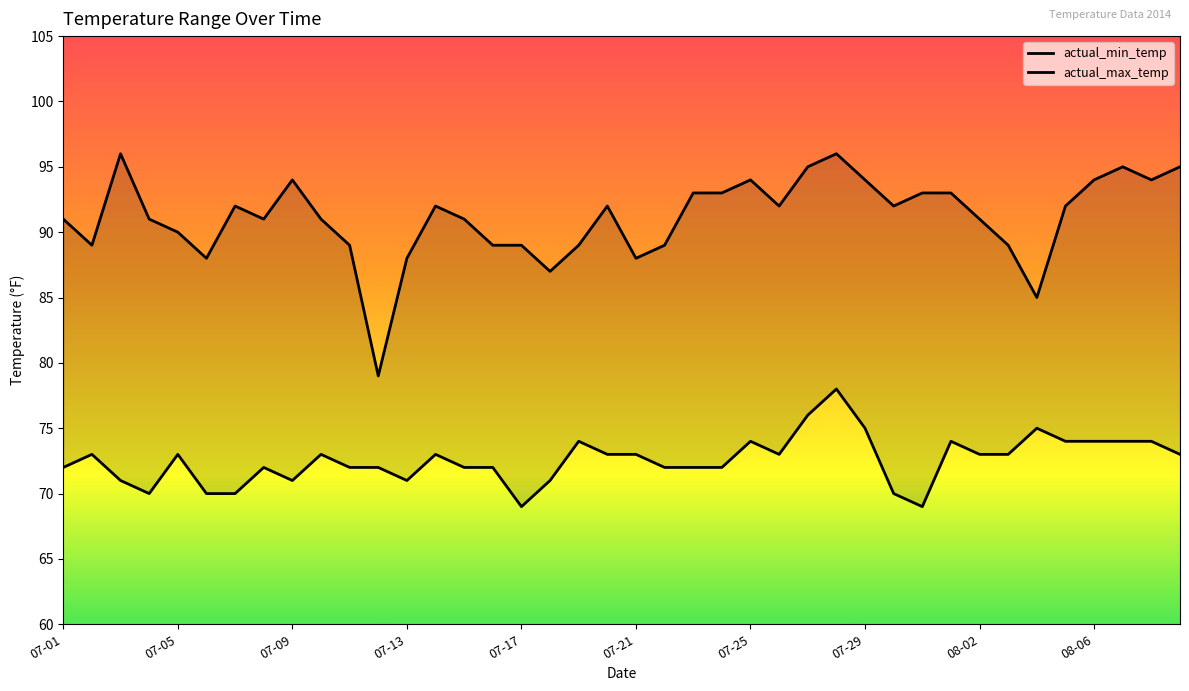

True or false: actual_min_temp and actual_max_temp cross at least once.

False